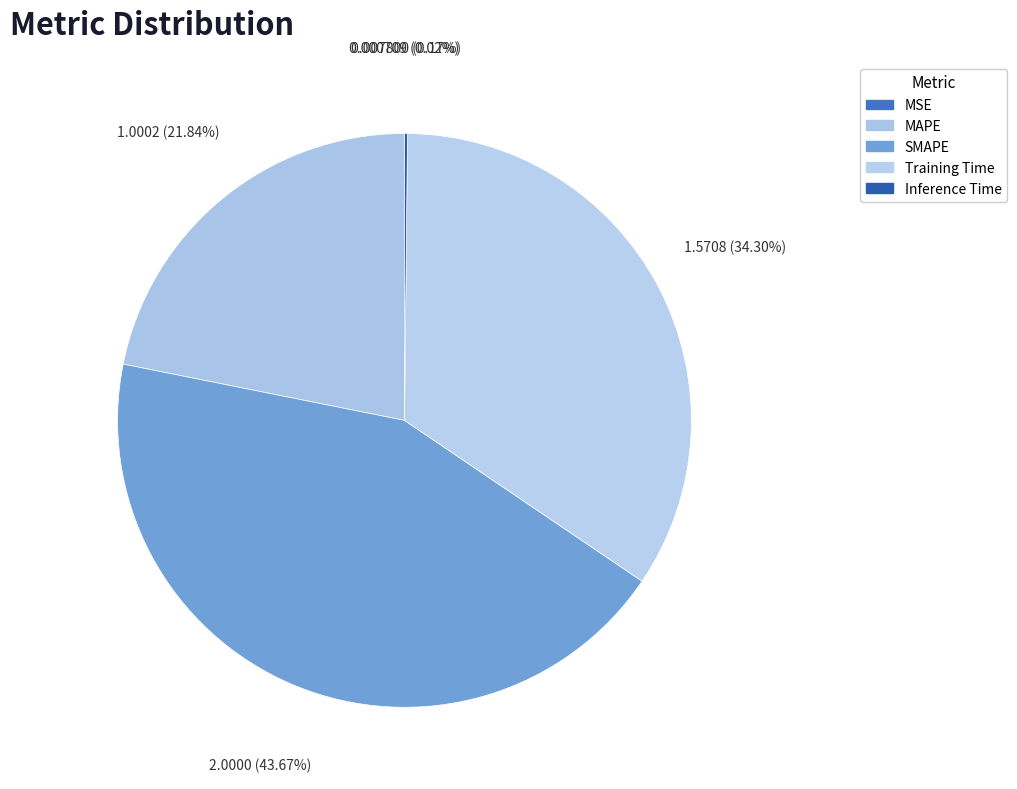

Which slice is the largest?

SMAPE